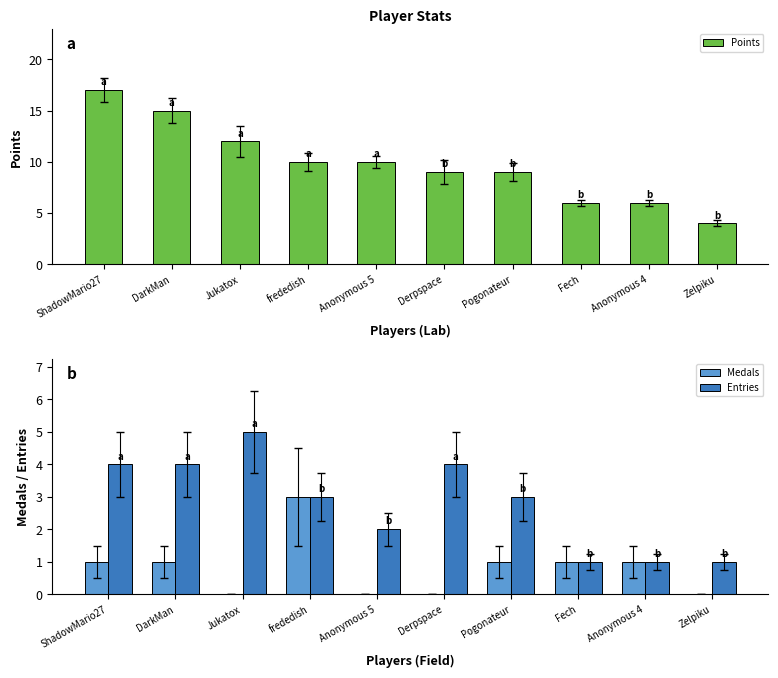

What is the value of the Medals bar at the 1st from the left?

1